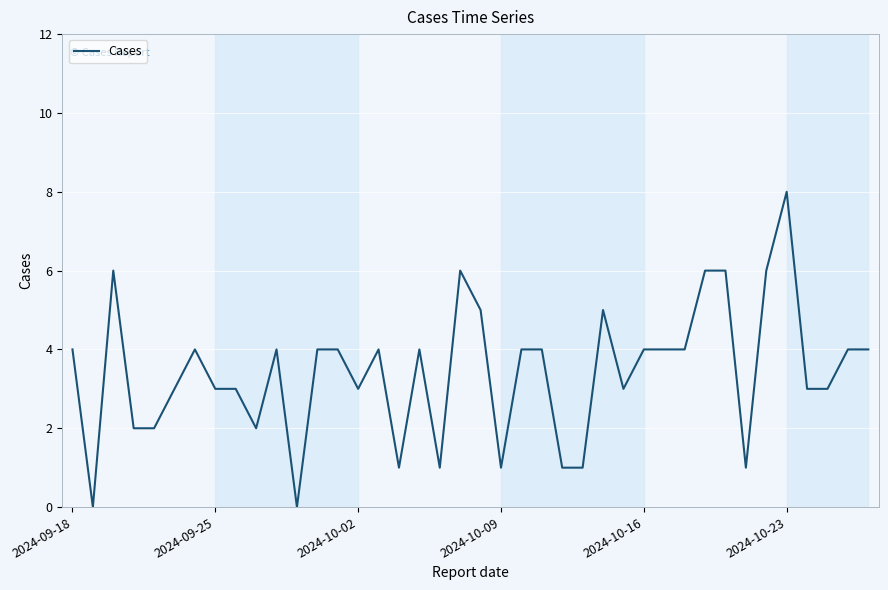

What is the greatest value displayed?

8